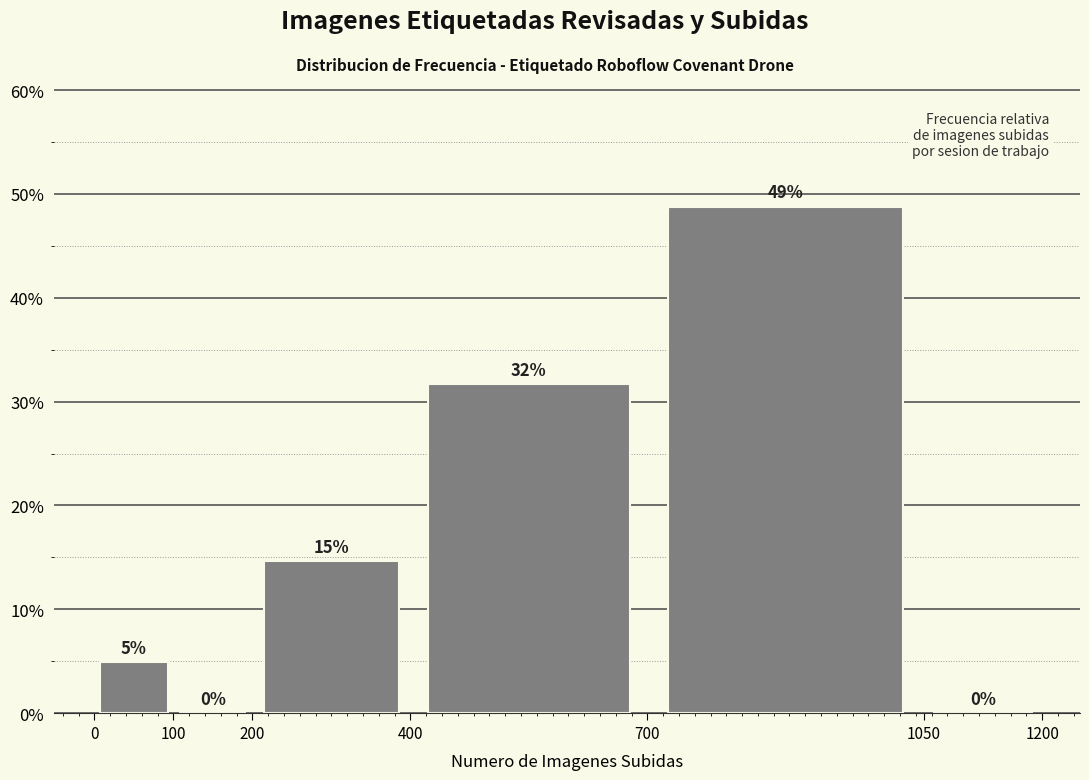

Which range on the x-axis has the tallest bar?

700 to 1050